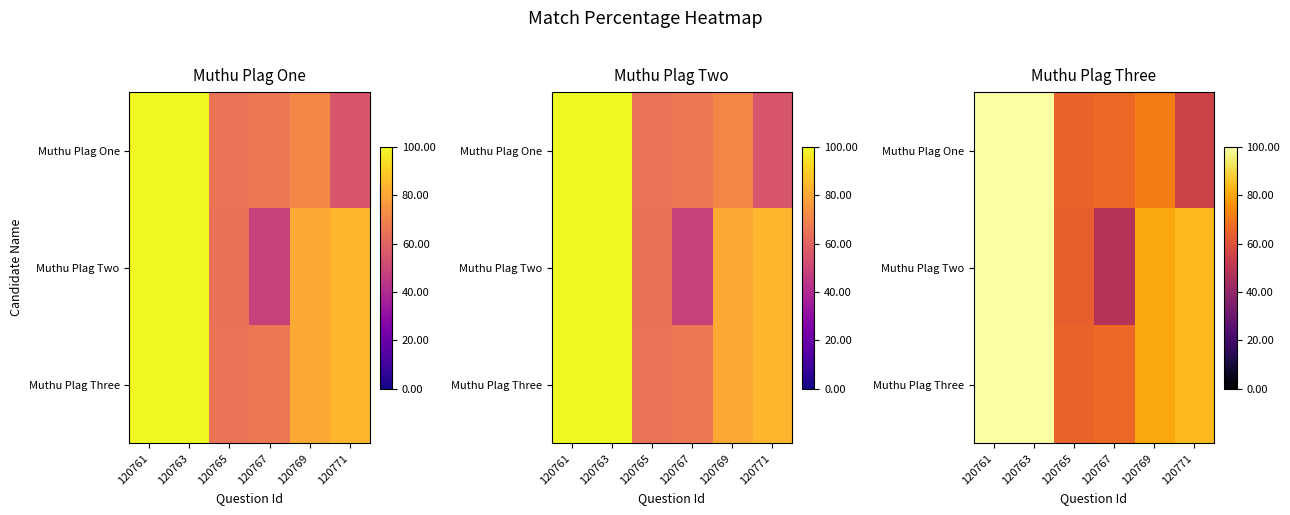

Is the value of Muthu Plag Two at 120765 greater than the value of Muthu Plag One at 120771?

Yes